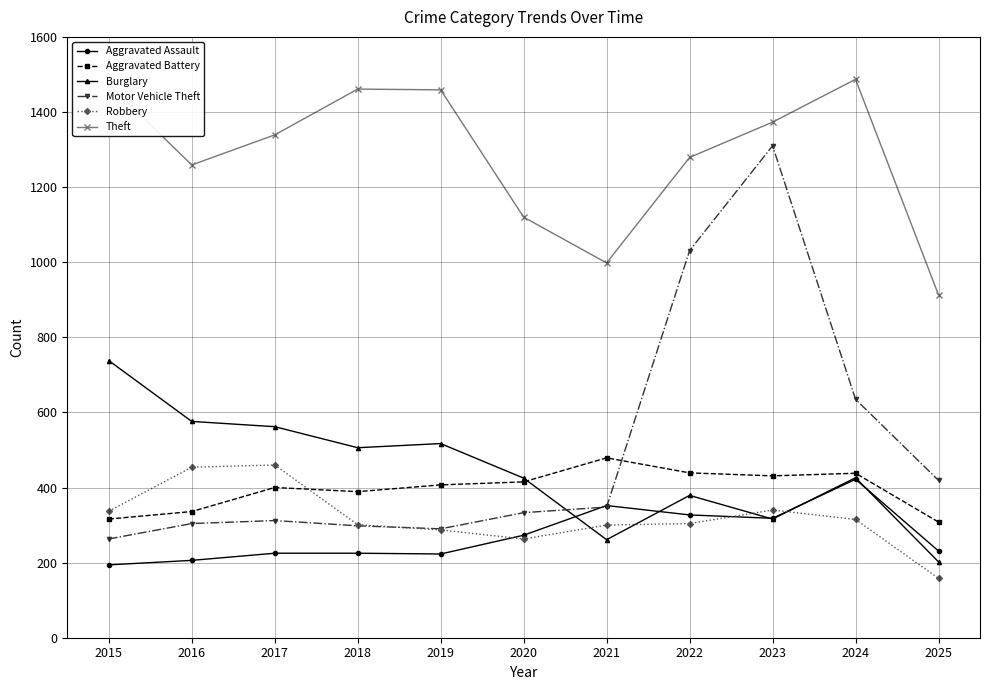

How many intersections are there between Motor Vehicle Theft and Aggravated Battery?

1